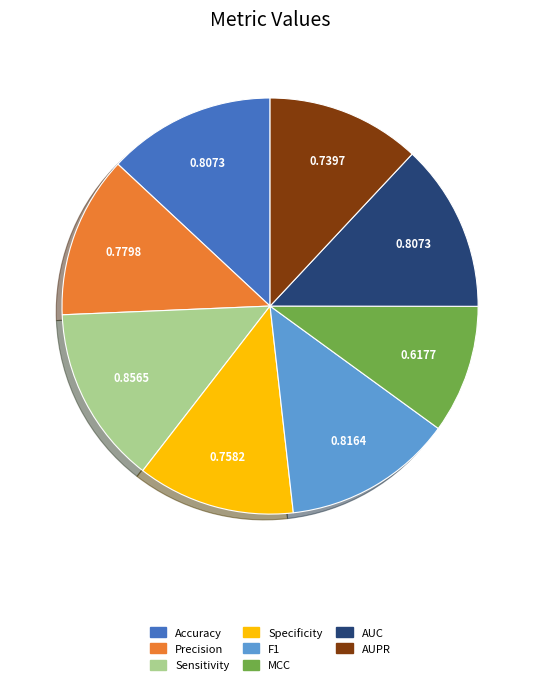

How many slices are in this pie chart?

8